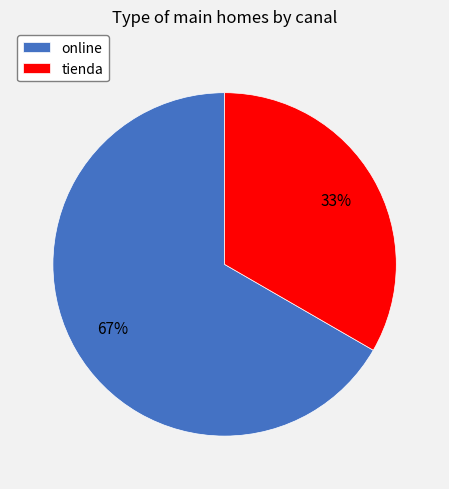

To the nearest percent, what percentage of the pie is online?

67%